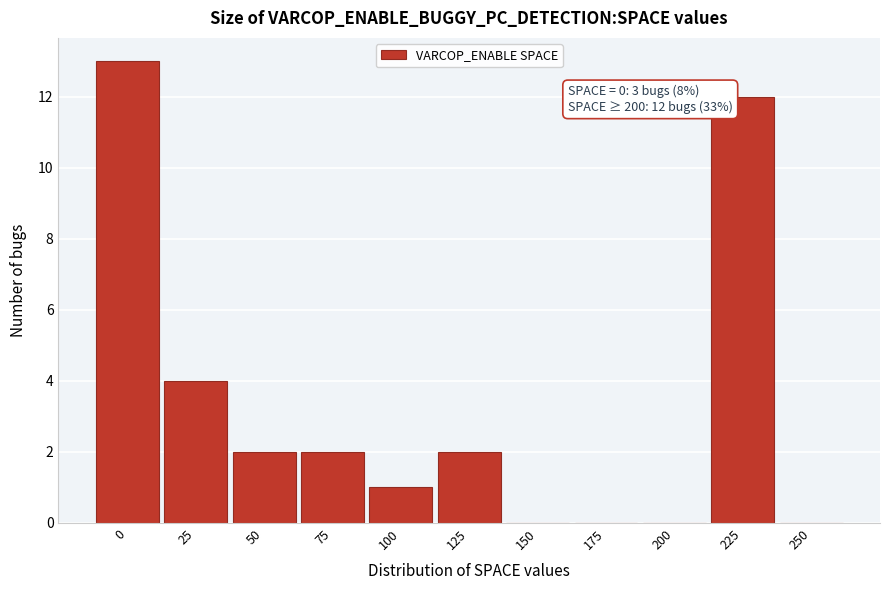

Reading left to right, what are all the values shown in this chart?

0=13	25=4	50=2	75=2	100=1	125=2	150=0	175=0	200=0	225=12	250=0